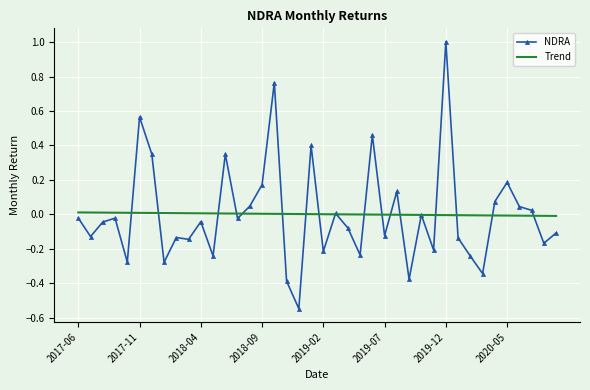

True or false: NDRA and Trend cross at least once.

True